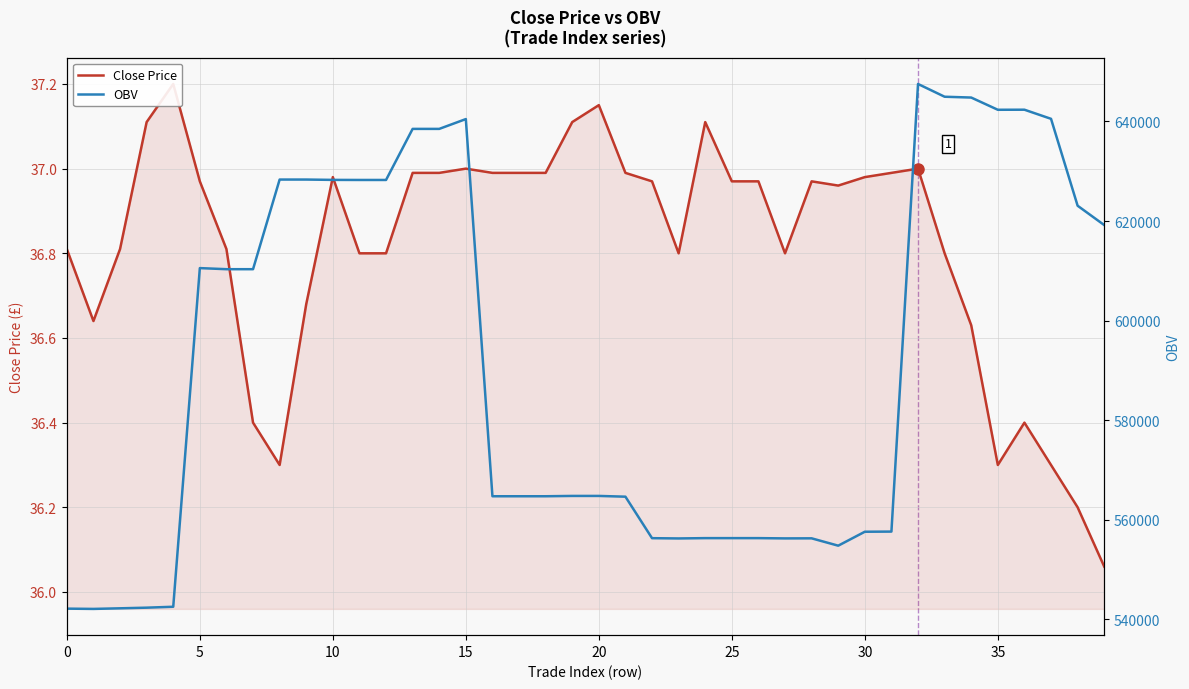

True or false: Close Price and OBV cross at least once.

False